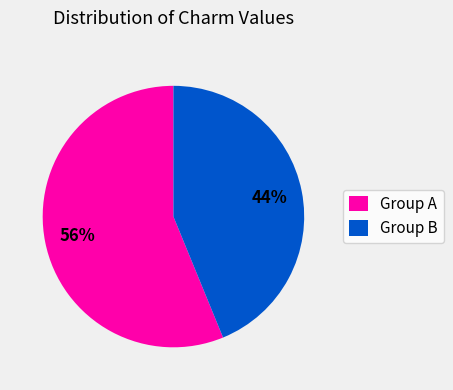

Between Group B and Group A, which is larger?

Group A